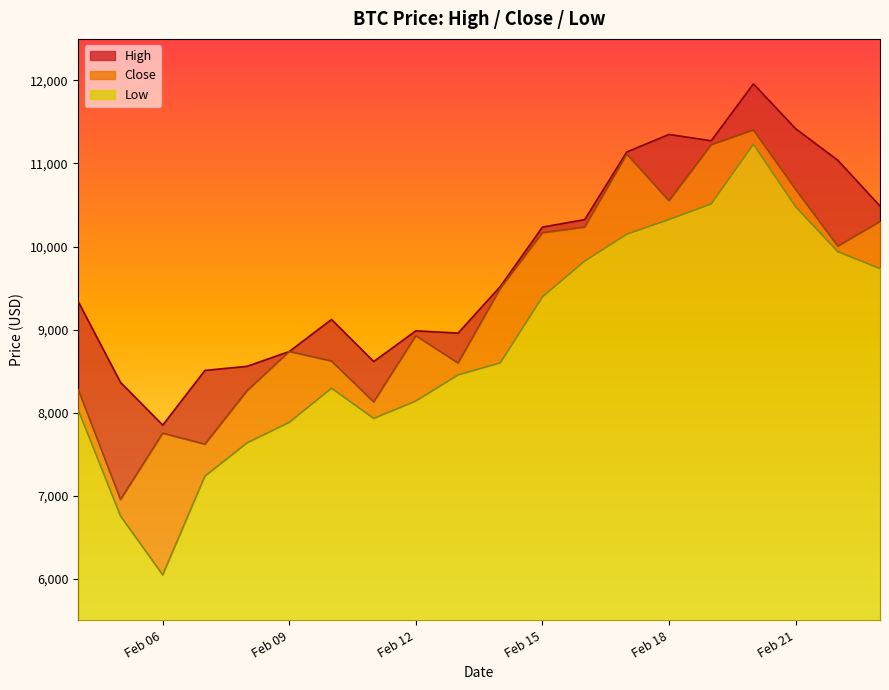

At 2018-02-23, list the series in order from smallest to largest.

Low, Close, High